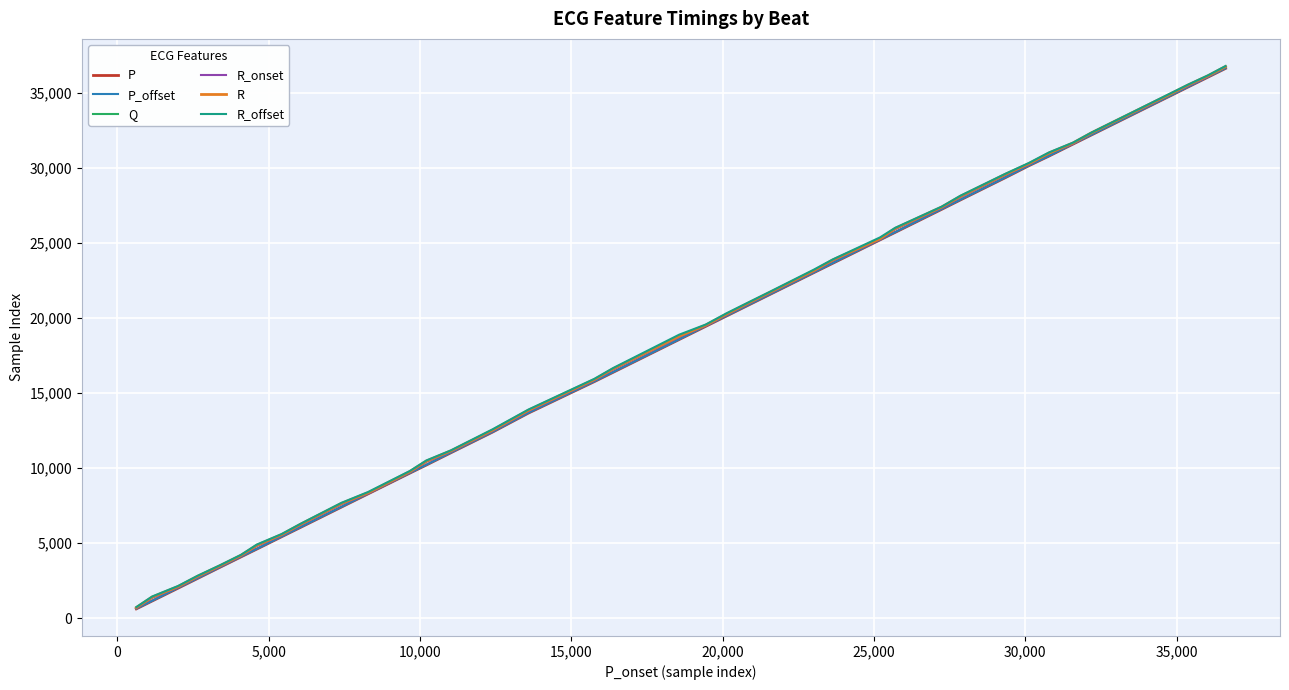

Does the chart have visible grid lines?

Yes